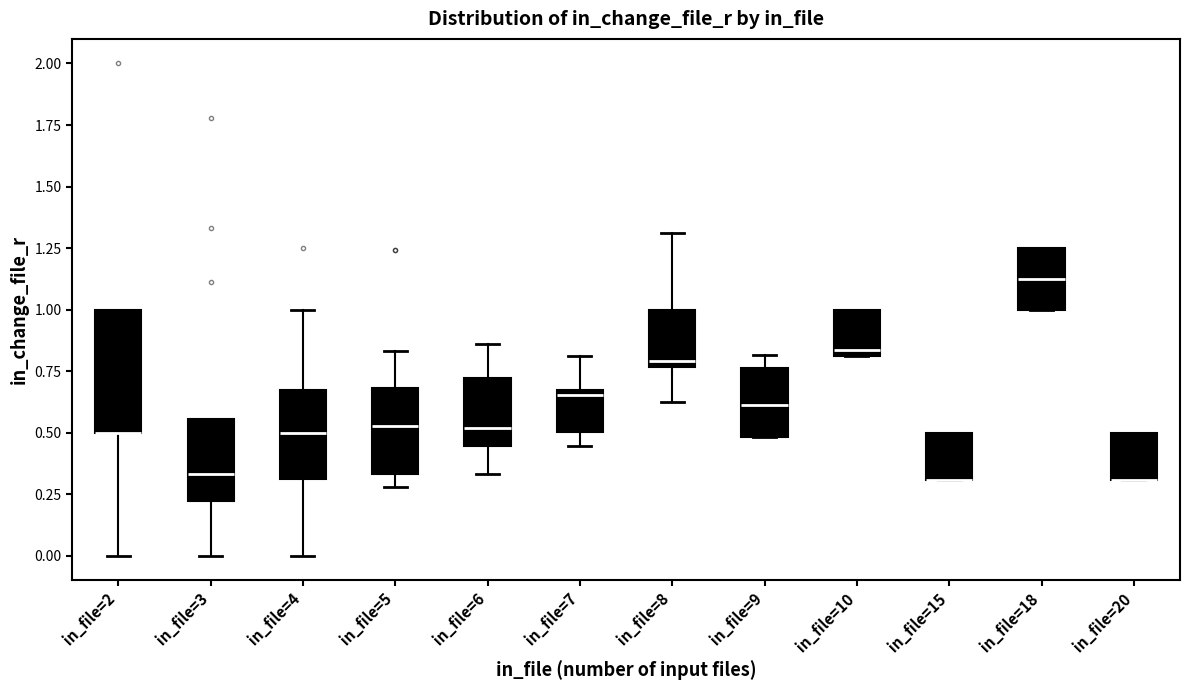

Reading left to right, read every box against the y-axis: the position of its median line, the range the box covers, and the ends of its whiskers. The values are not printed on the chart, so give them approximately, as read against the axis.

in_file=2: median 0.50 (drawn on the box's lower edge), box 0.50 to 1.00, whiskers 0.00 to 1.00
in_file=3: median 0.35, box 0.20 to 0.55, whiskers 0.00 to 0.55
in_file=4: median 0.50, box 0.30 to 0.65, whiskers 0.00 to 1.00
in_file=5: median 0.55, box 0.35 to 0.70, whiskers 0.30 to 0.85
in_file=6: median 0.50, box 0.45 to 0.70, whiskers 0.35 to 0.85
in_file=7: median 0.65 (just below the box's upper edge), box 0.50 to 0.65, whiskers 0.45 to 0.80
in_file=8: median 0.80, box 0.75 to 1.00, whiskers 0.65 to 1.30
in_file=9: median 0.60, box 0.50 to 0.75, whiskers 0.50 to 0.80
in_file=10: median 0.85, box 0.80 to 1.00, whiskers 0.80 to 1.00
in_file=15: median 0.30 (drawn on the box's lower edge), box 0.30 to 0.50, whiskers 0.30 to 0.50
in_file=18: median 1.15, box 1.00 to 1.25, whiskers 1.00 to 1.25
in_file=20: median 0.30 (drawn on the box's lower edge), box 0.30 to 0.50, whiskers 0.30 to 0.50